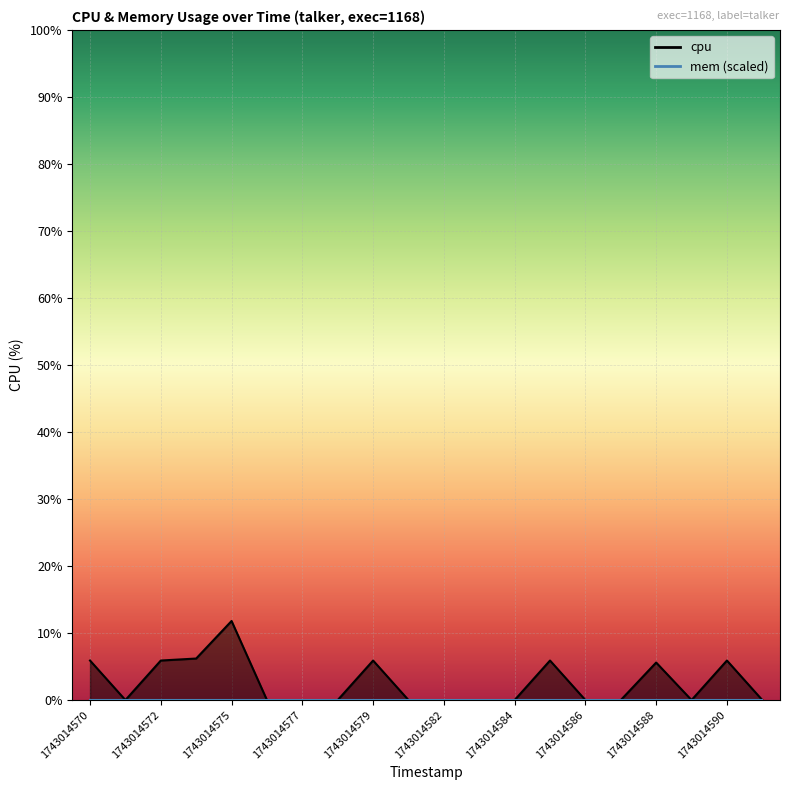

How many lines are shown in the chart?

1